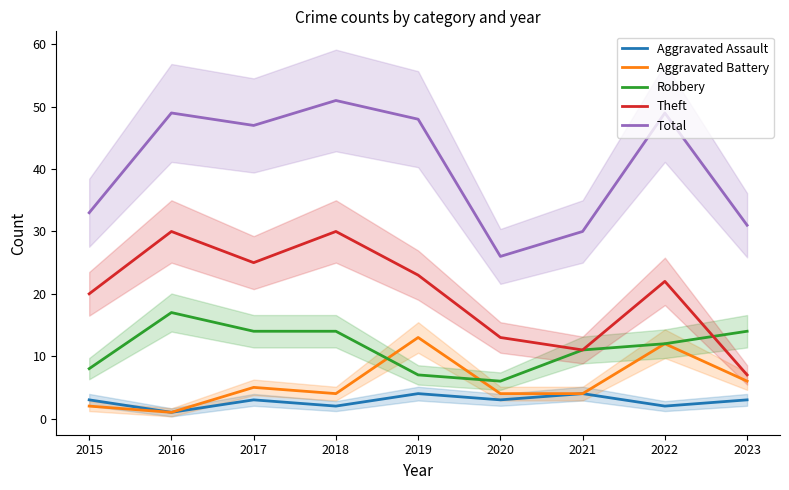

How many lines are shown in the chart?

5